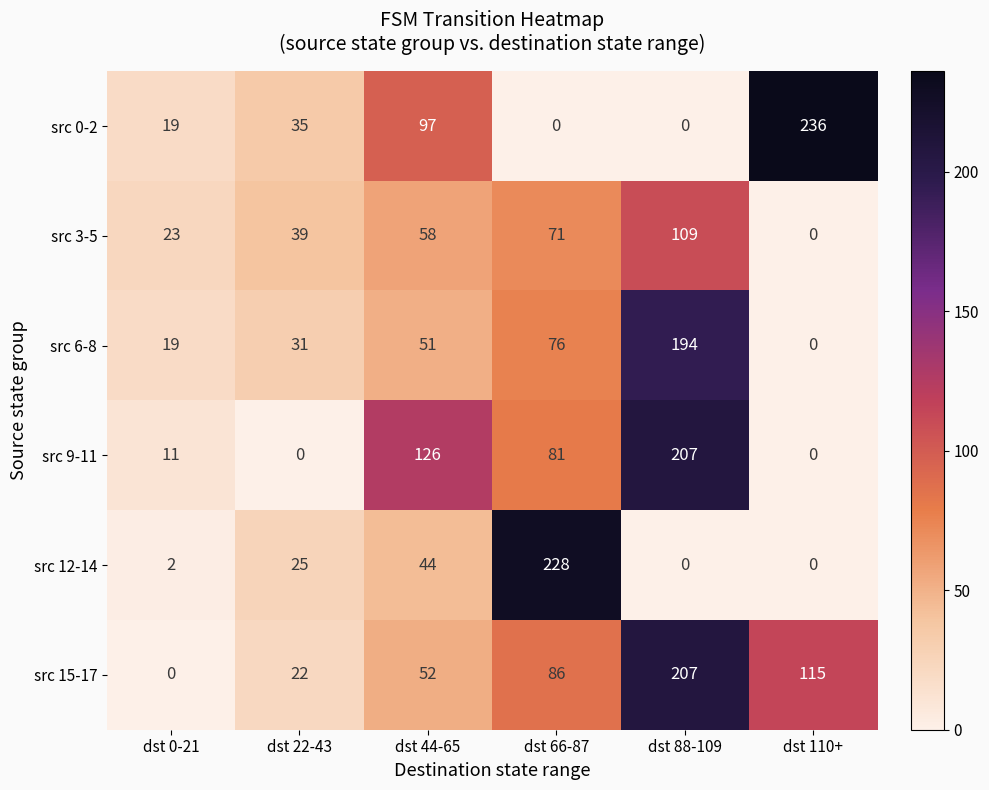

At dst 44-65, list the series in order from smallest to largest.

src 12-14, src 6-8, src 15-17, src 3-5, src 0-2, src 9-11